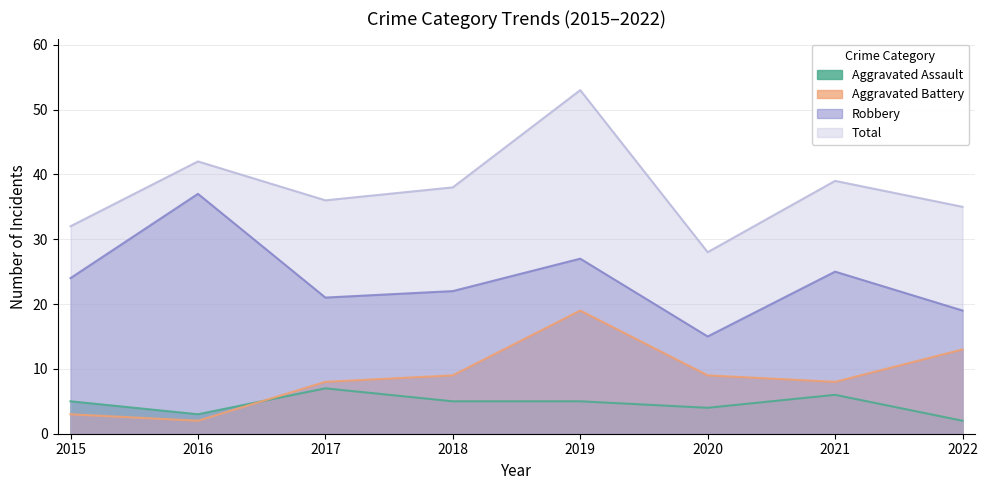

How many lines are shown in the chart?

4